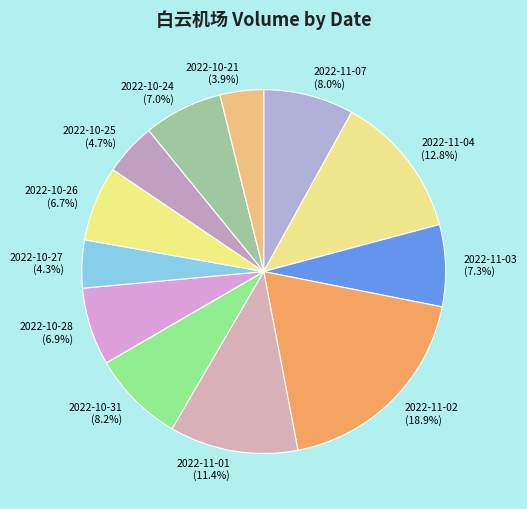

What is the largest slice in the pie chart?

2022-11-02